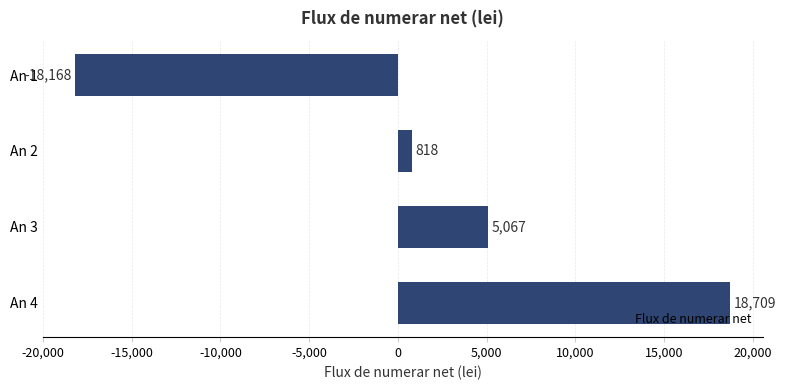

Is it true that the value at An 3 is 8217.1?

False